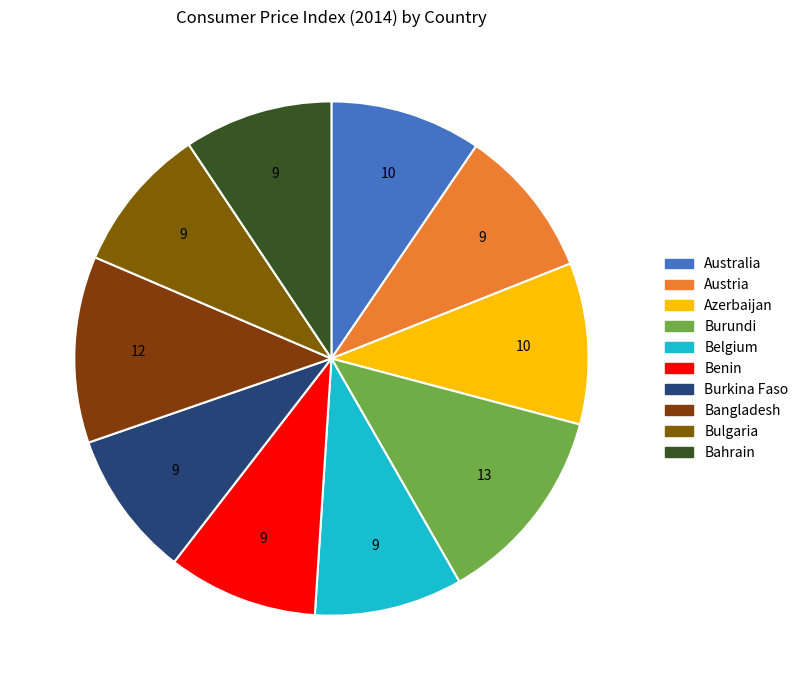

What is the total percentage of Azerbaijan and Burkina Faso?

19.4%